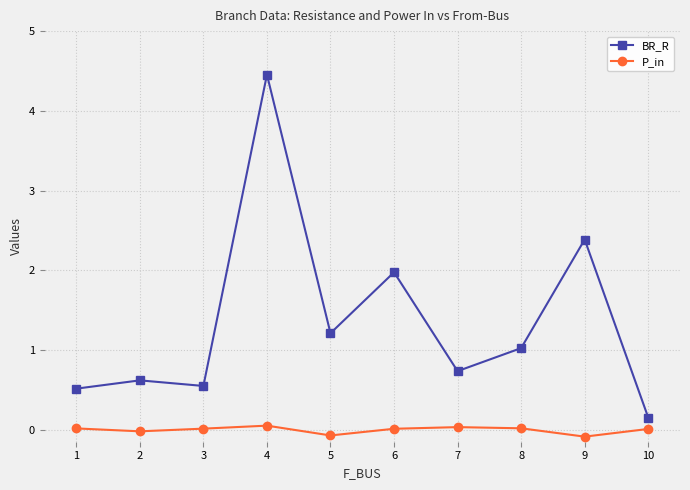

At which category does the chart reach its peak across all series?

4